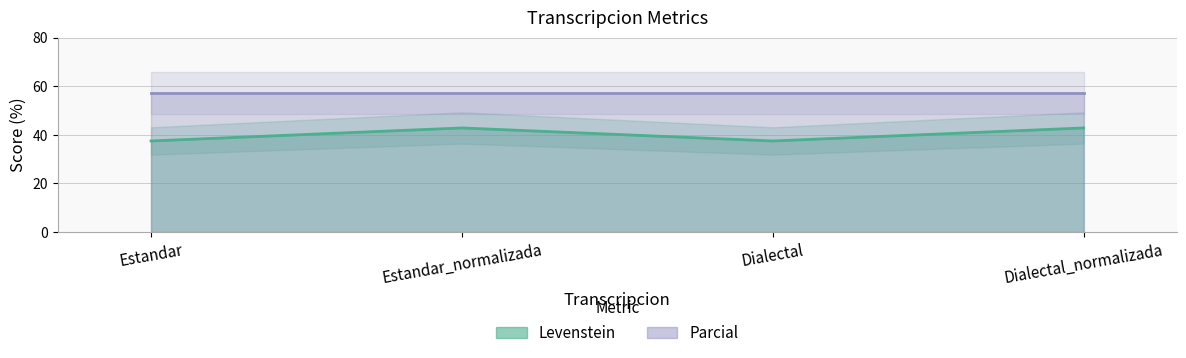

How many interior local valleys (lower than both neighbors) does the data have?

1